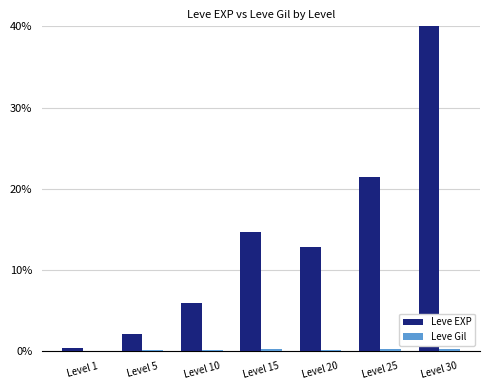

The Leve EXP series shows 22.2 at Level 15. True or false?

False